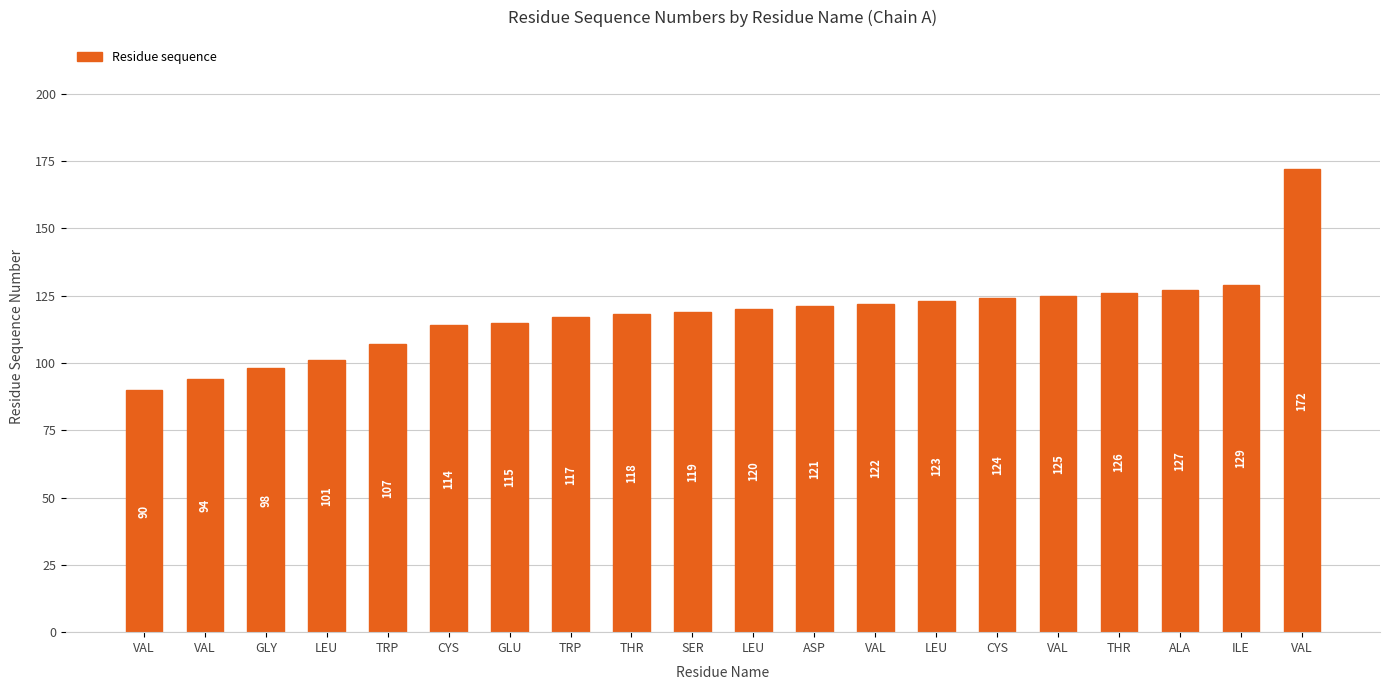

What is the label of the 10th bar from the right?

LEU